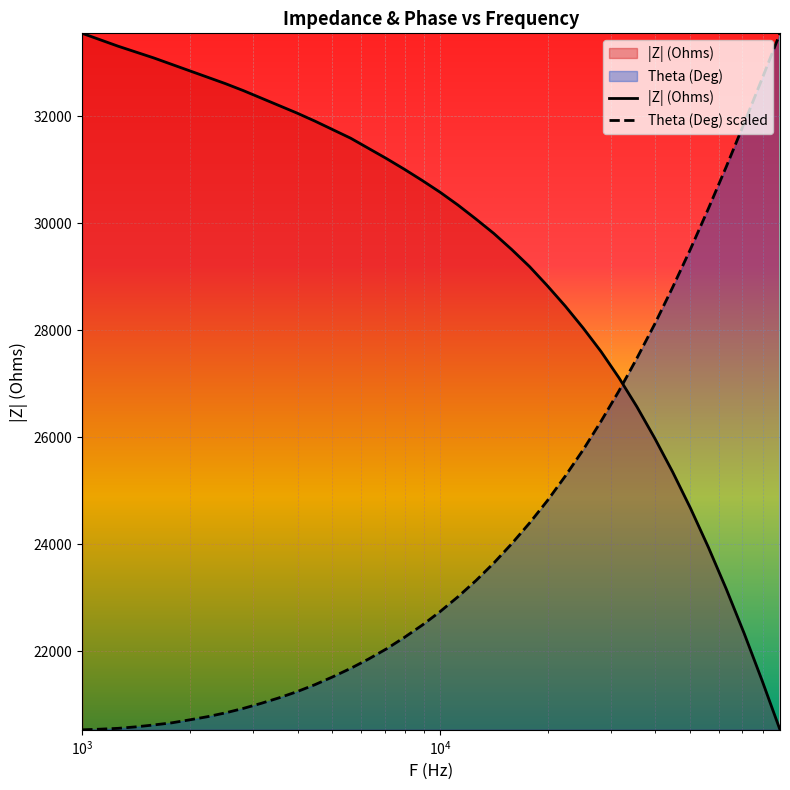

Where do Theta (Deg) and |Z| (Ohms) first cross each other?

31622.77 and 35481.33